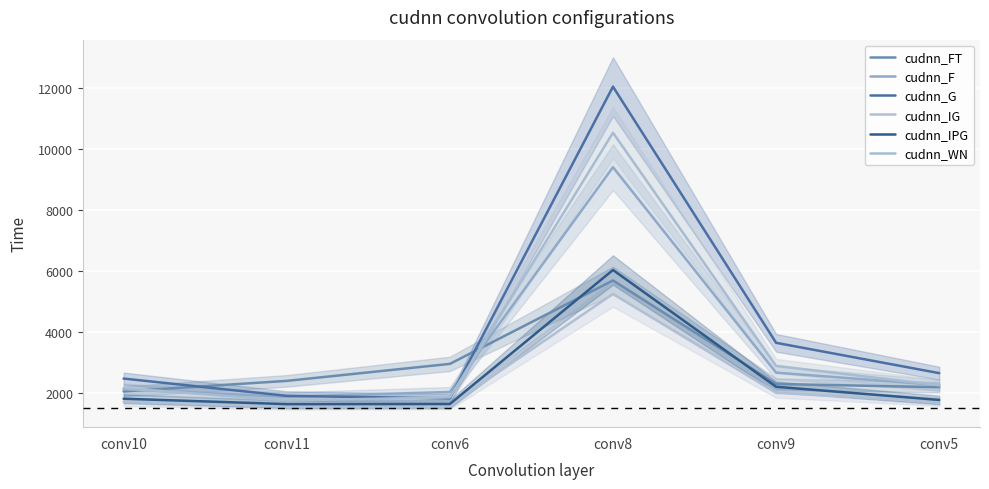

How many lines are shown in the chart?

6